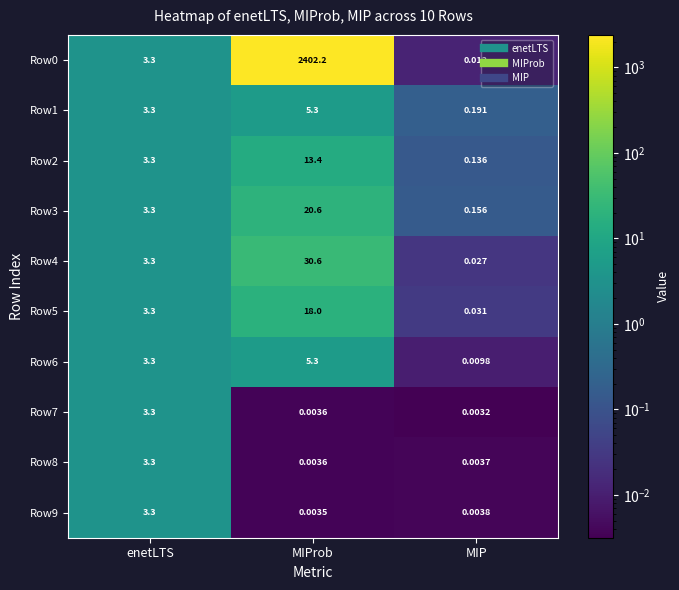

At which category does the chart reach its peak across all series?

MIProb